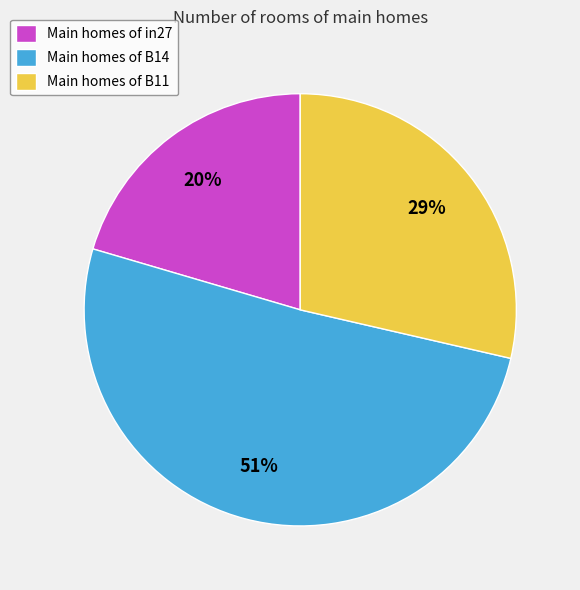

How many segments does this pie chart have?

3